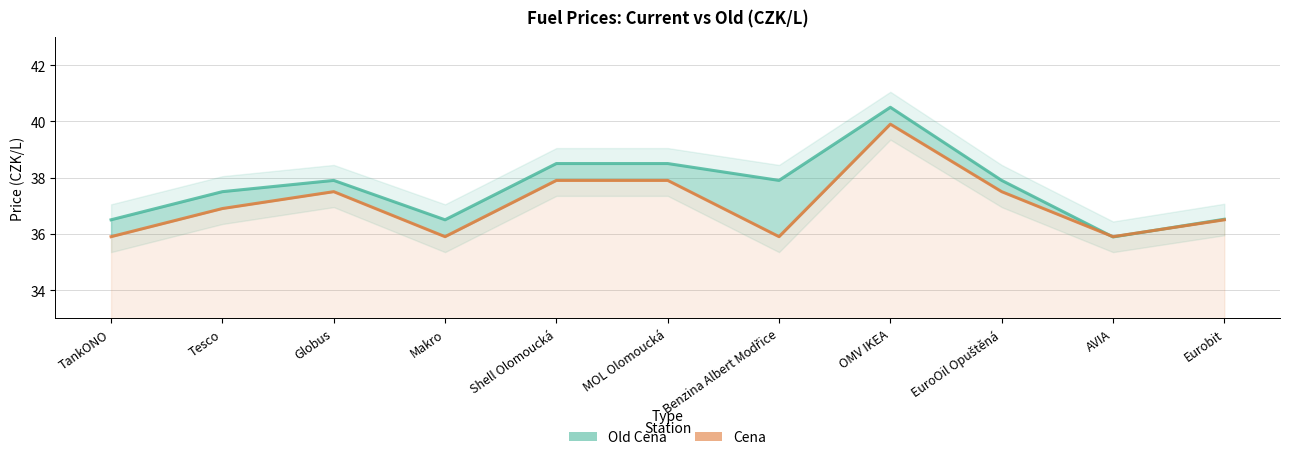

Which series has the largest range (max minus min)?

Old Cena